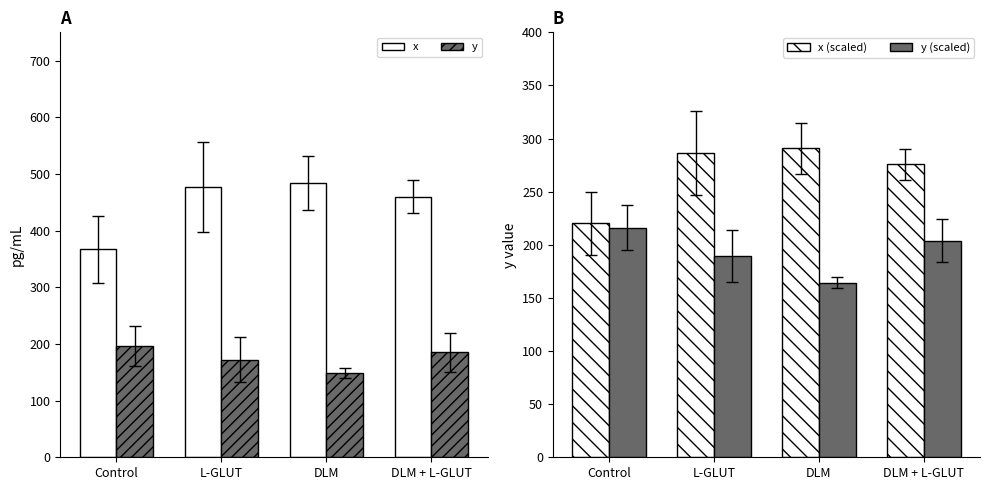

At how many categories does at least one series exceed 277?

4